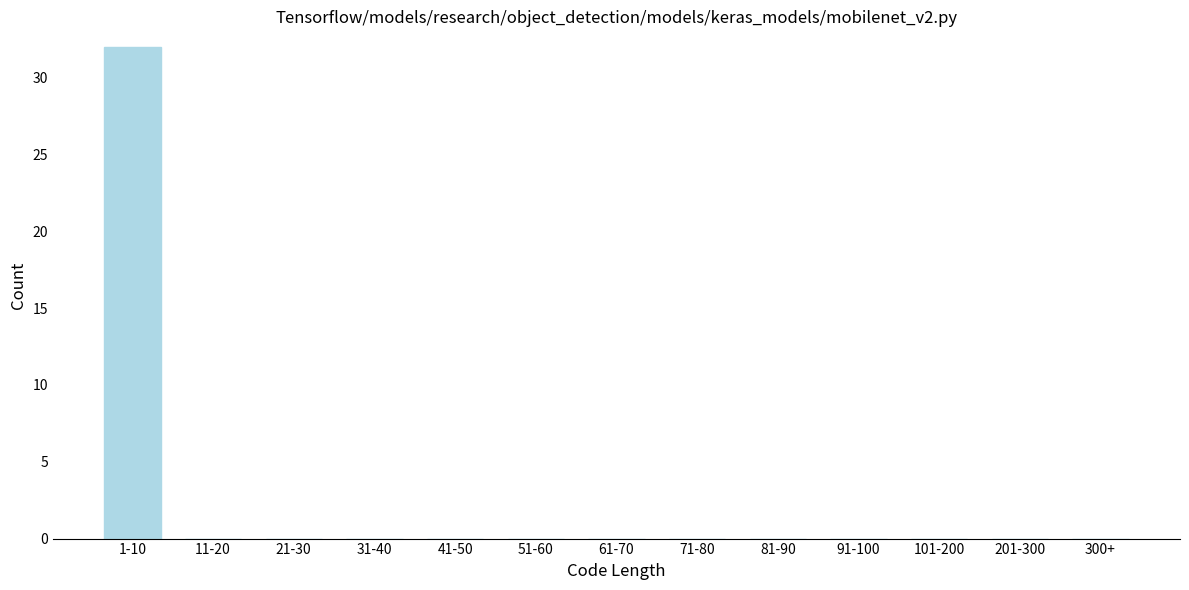

Reading left to right, what are all the values shown in this chart?

1-10=32	11-20=0	21-30=0	31-40=0	41-50=0	51-60=0	61-70=0	71-80=0	81-90=0	91-100=0	101-200=0	201-300=0	300+=0